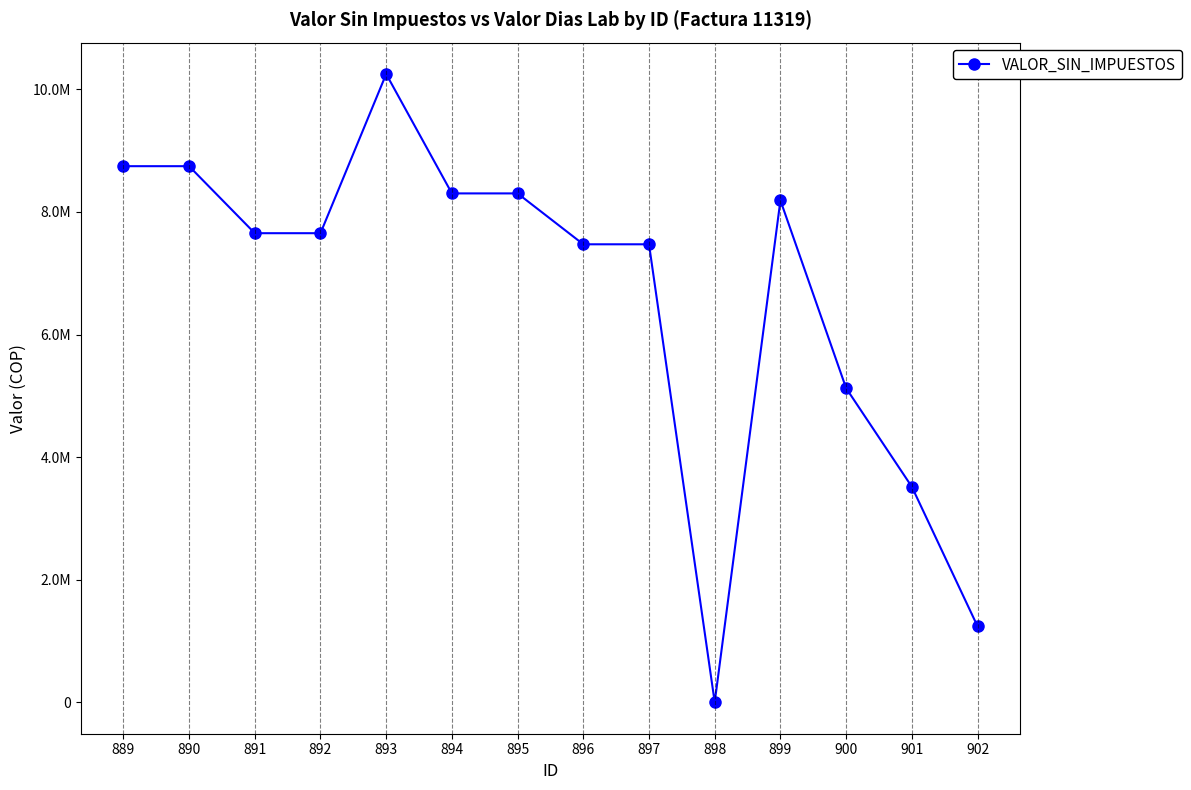

Which label corresponds to the smallest value in the chart?

898